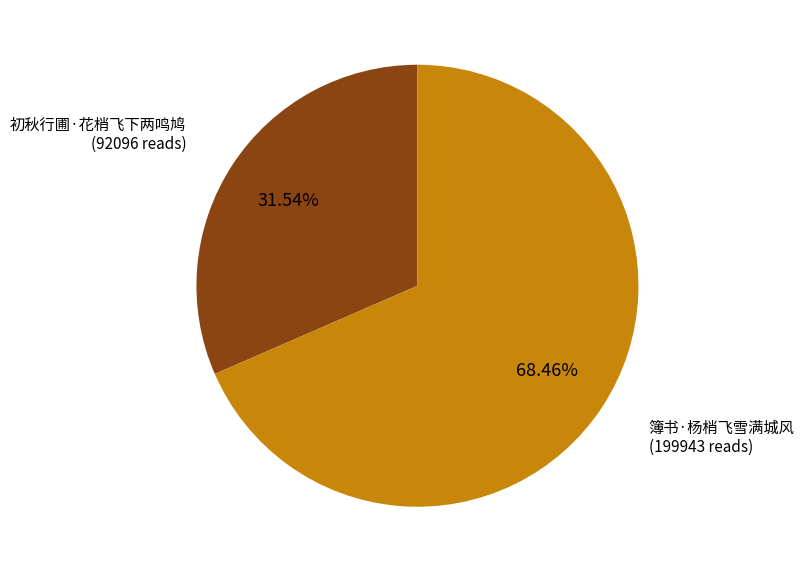

Count the number of slices in the pie.

2